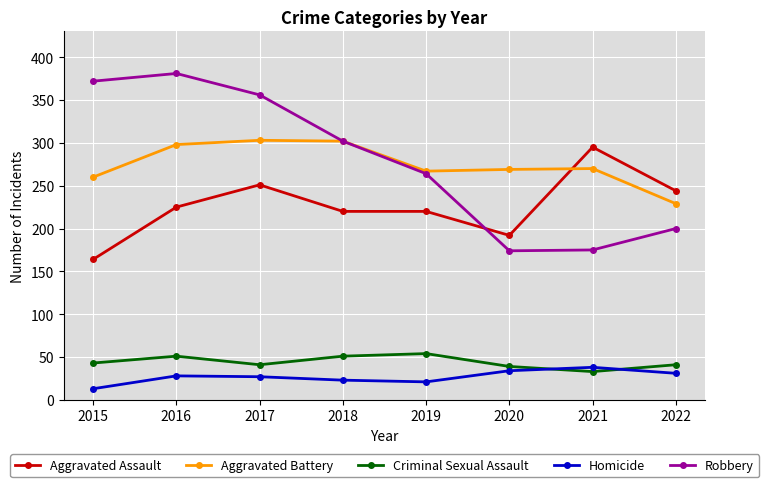

The value of Aggravated Assault at 2016 is 225. True or false?

True